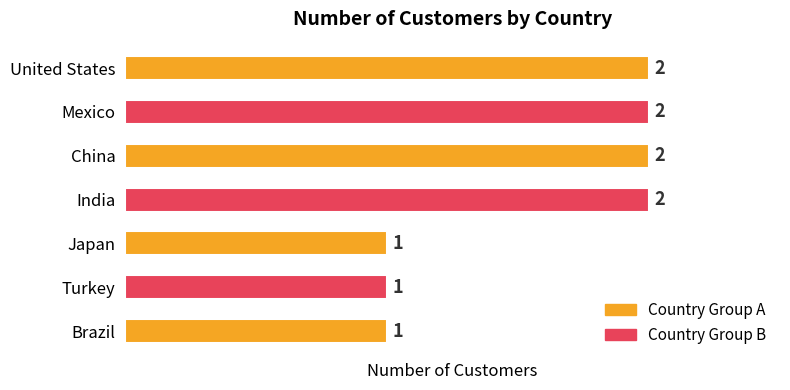

How many values are between 1 and 2?

7